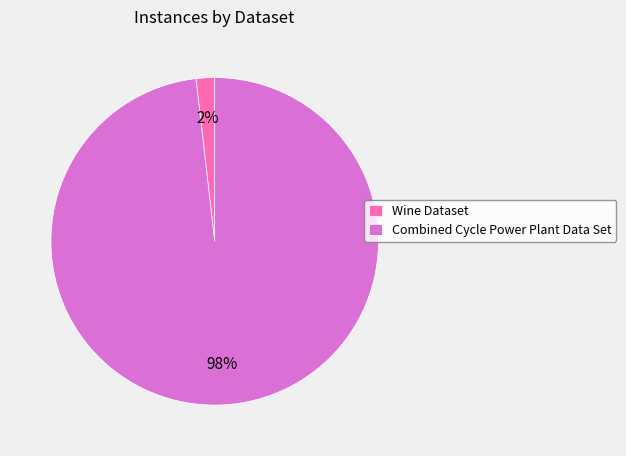

Which slice is the largest?

Combined Cycle Power Plant Data Set